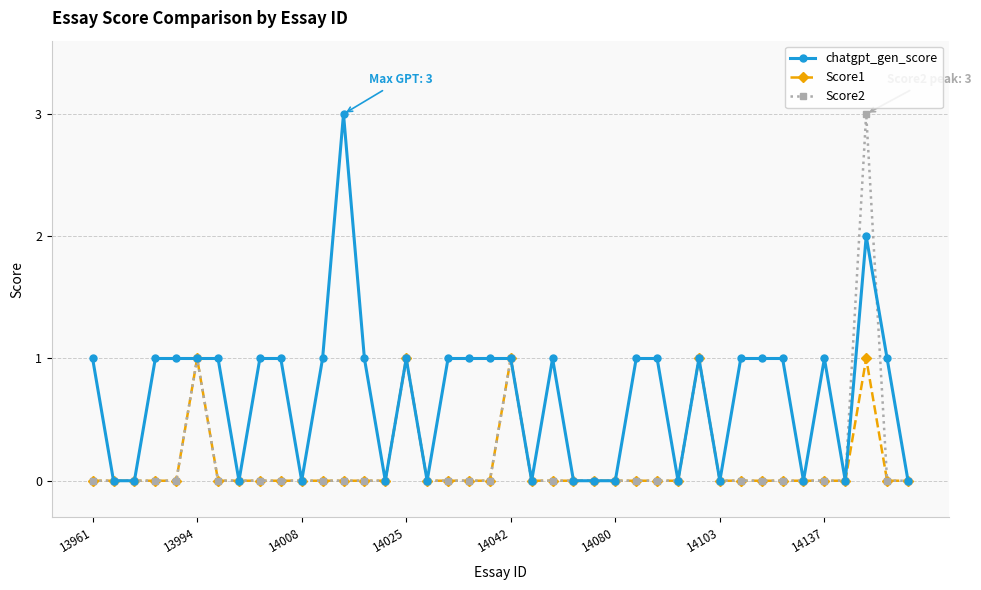

Which series has the largest total across all categories?

chatgpt_gen_score